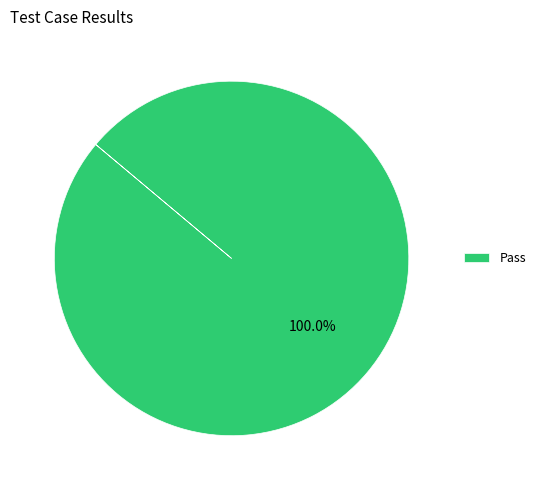

What percentage is the Pass slice, to the nearest percent?

100%